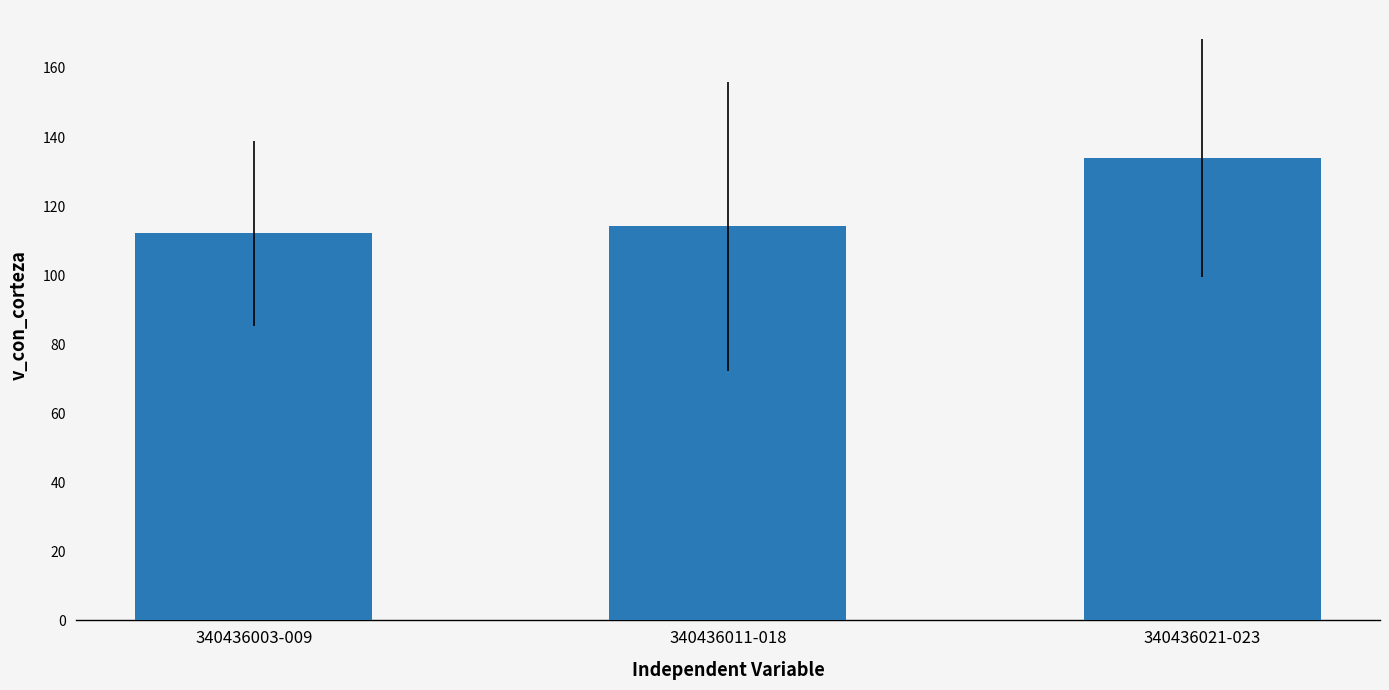

What is the difference between the maximum and minimum values?

21.8